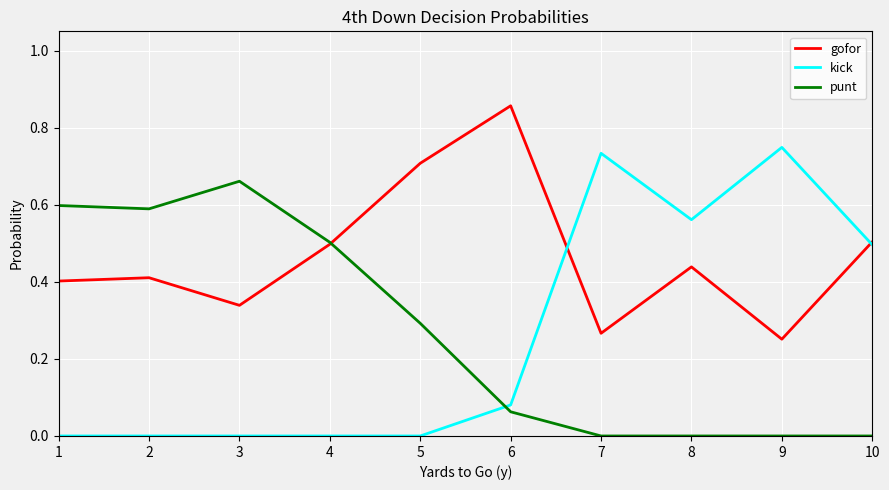

List the series in order of their peak value, lowest first.

punt, kick, gofor